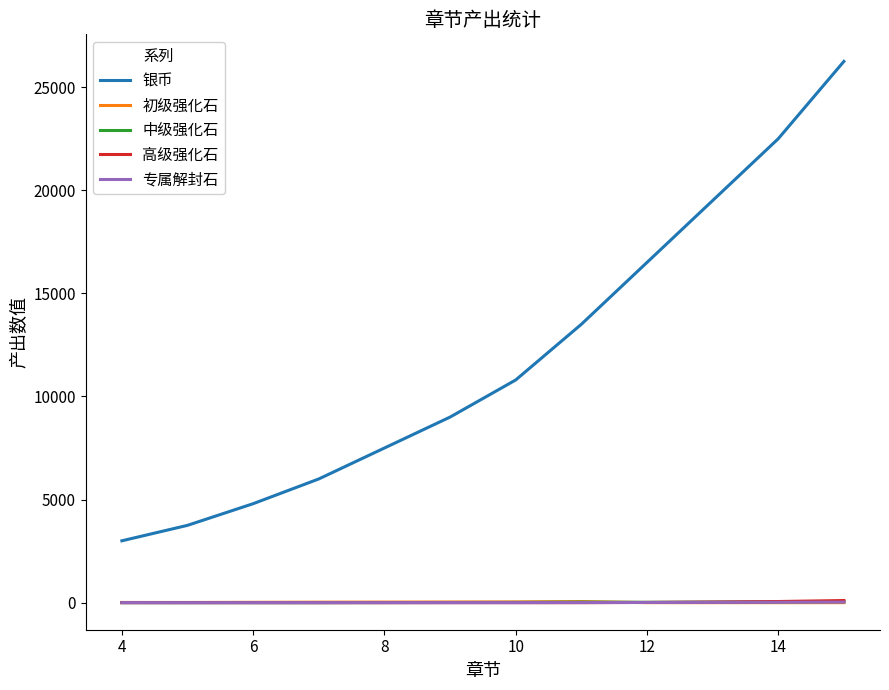

Which series has the widest spread of values?

银币